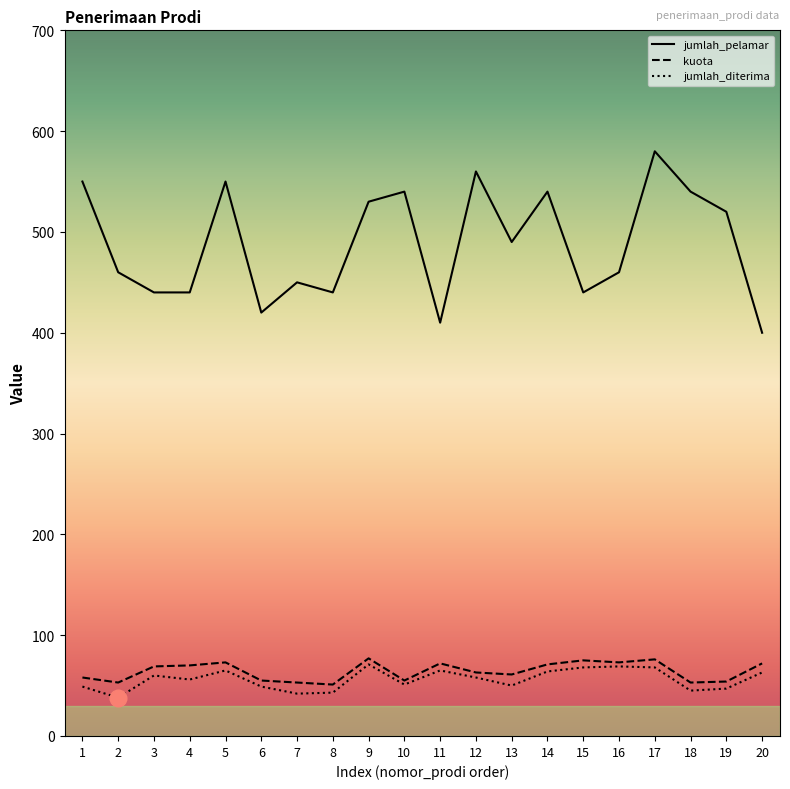

What is the average value of the jumlah_diterima series?

56